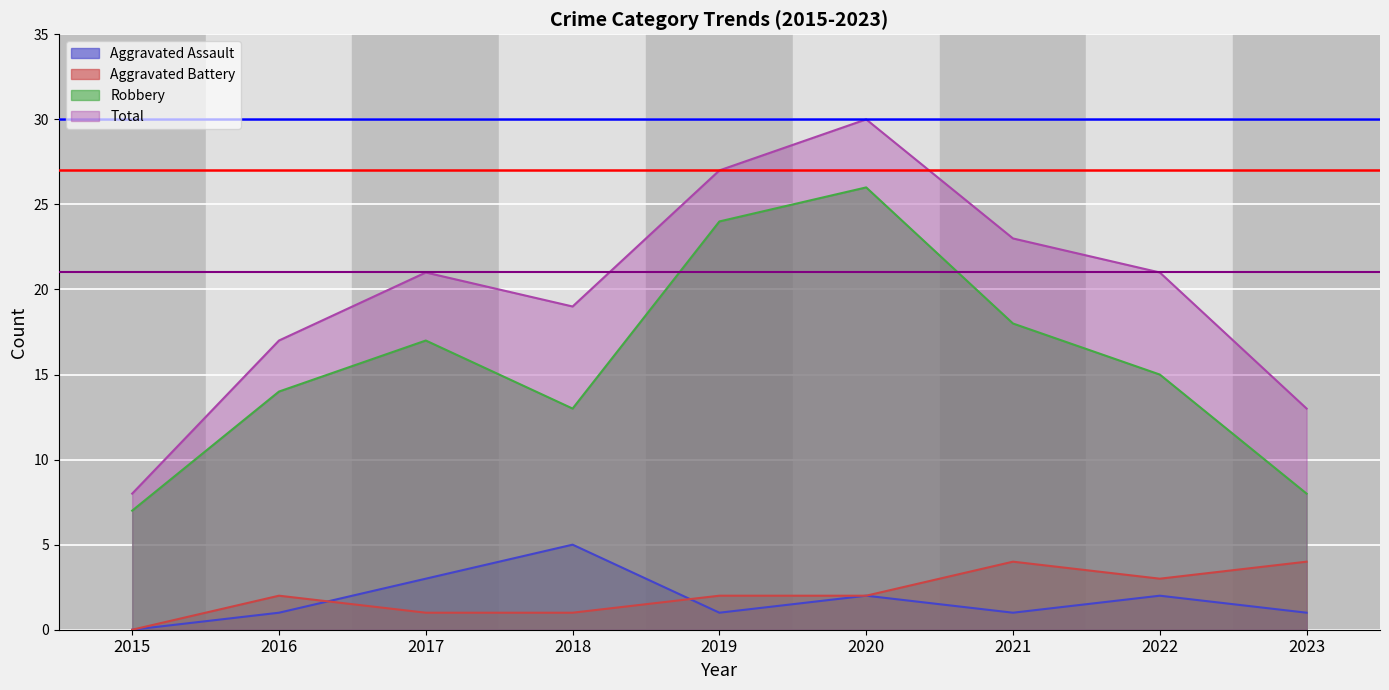

Does the chart display data point markers on the line(s)?

No